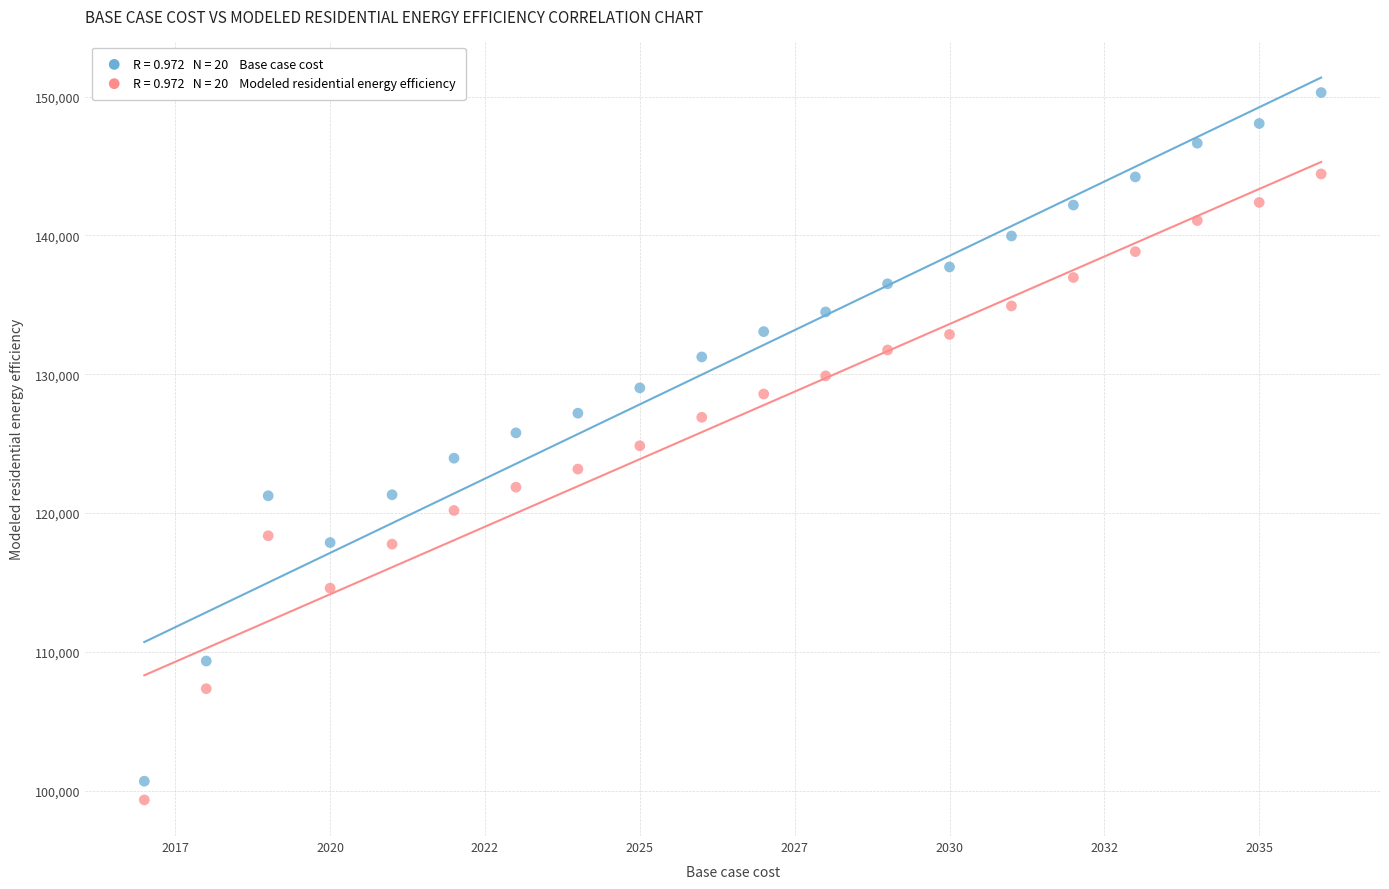

Across all data points, what is the range of Y values (max minus min)?

50964.0